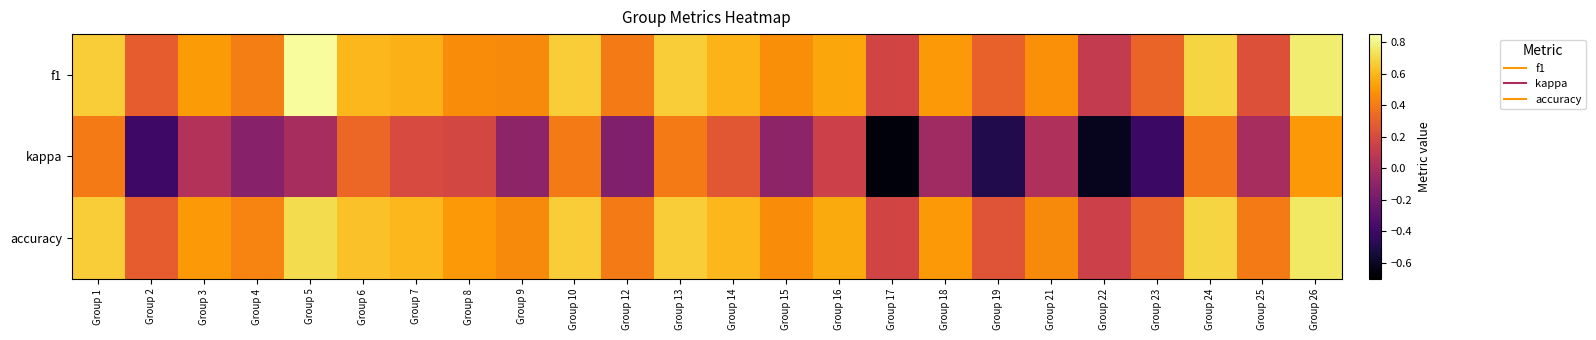

Between Group 12 and Group 5, which is larger?

Group 5